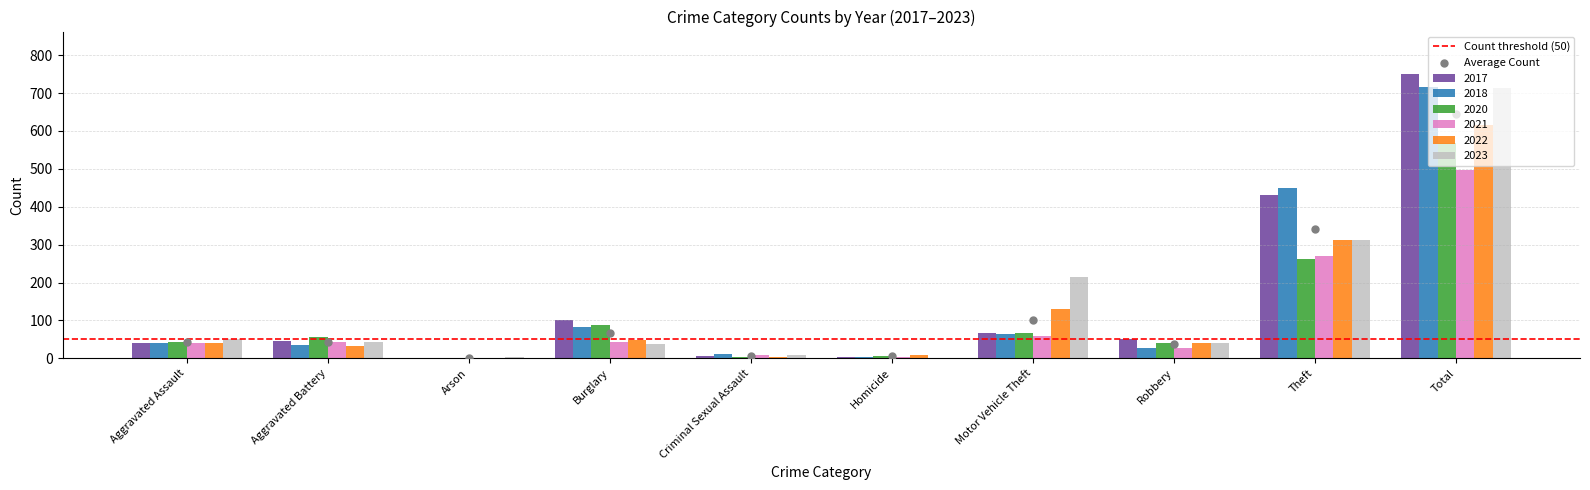

What are all the series names shown in the legend?

2017, 2018, 2020, 2021, 2022, 2023